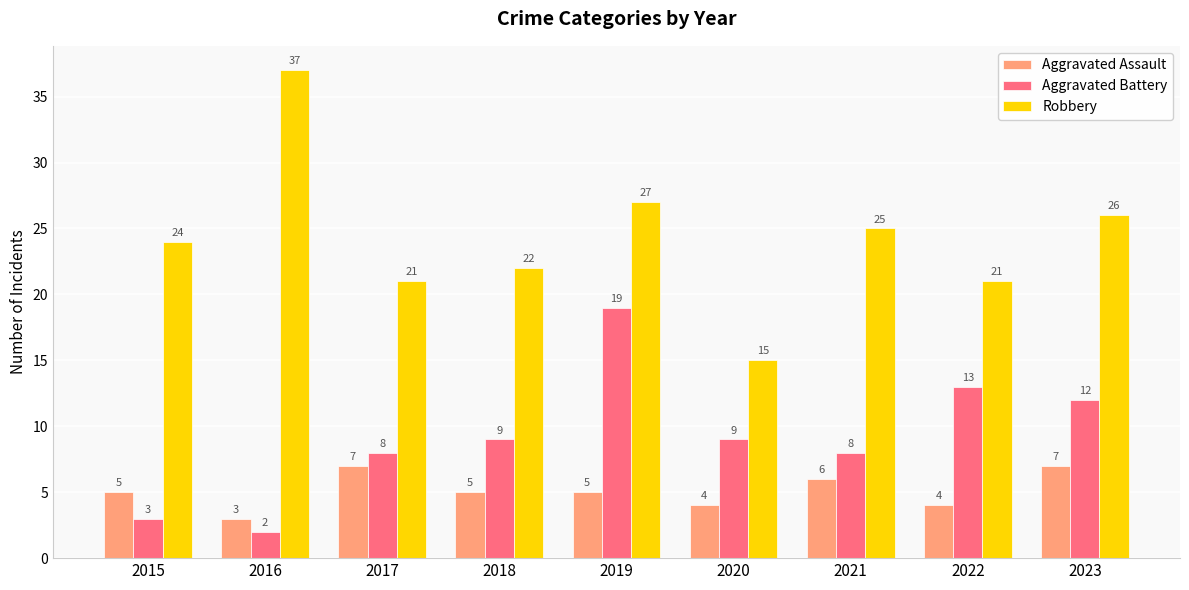

True or false: Robbery has a value of 39 at 2018.

False